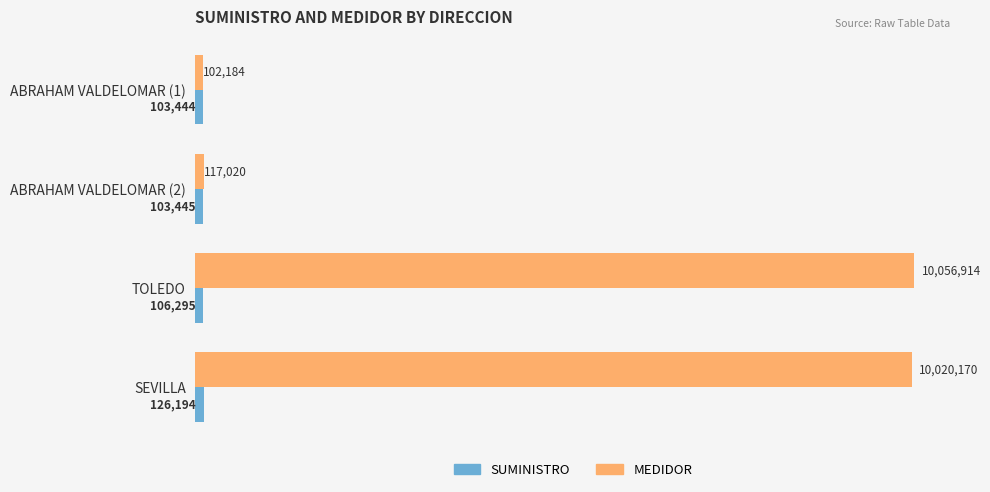

Rank the series by their maximum value, from lowest to highest.

SUMINISTRO, MEDIDOR